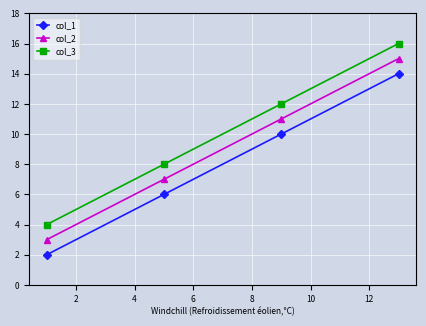

True or false: col_1 has more than 0 points higher than both neighbors.

False